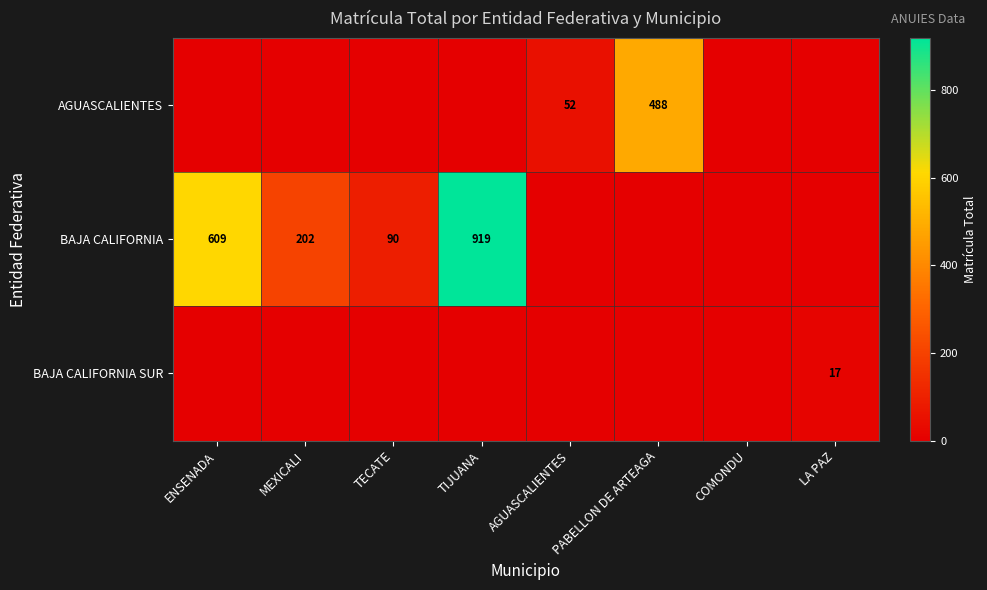

The BAJA CALIFORNIA series shows 1027 at ENSENADA. True or false?

False